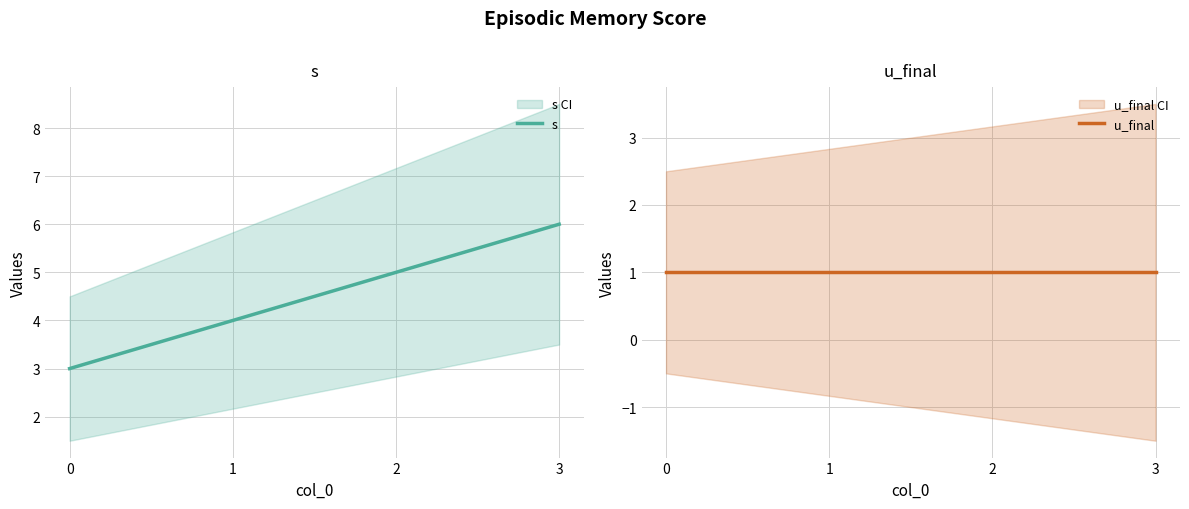

List the series in order of their overall mean, highest first.

s, u_final